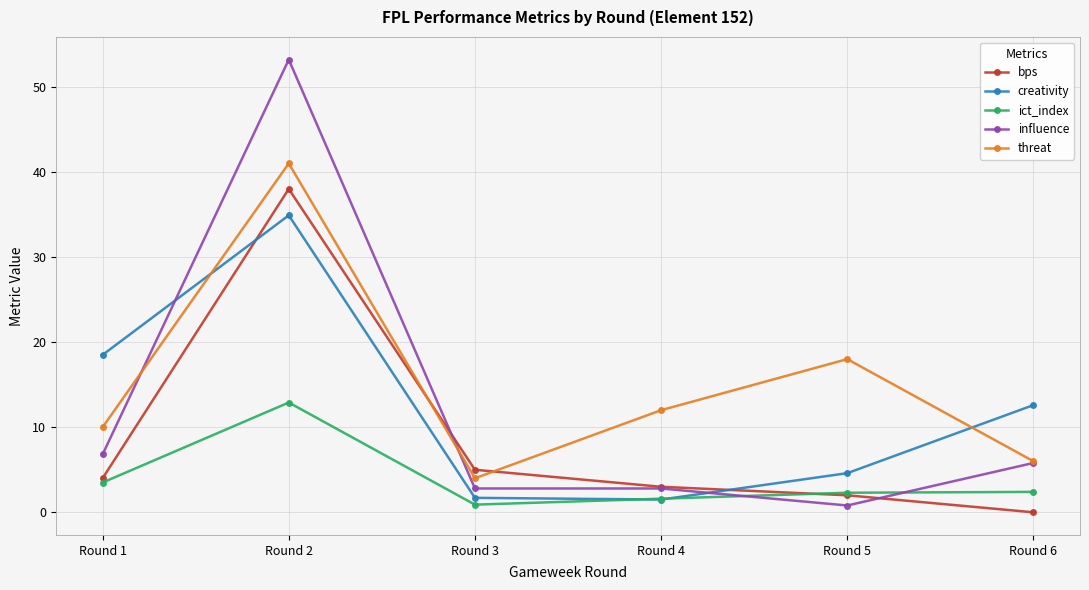

How many data points in creativity are less than 12?

3